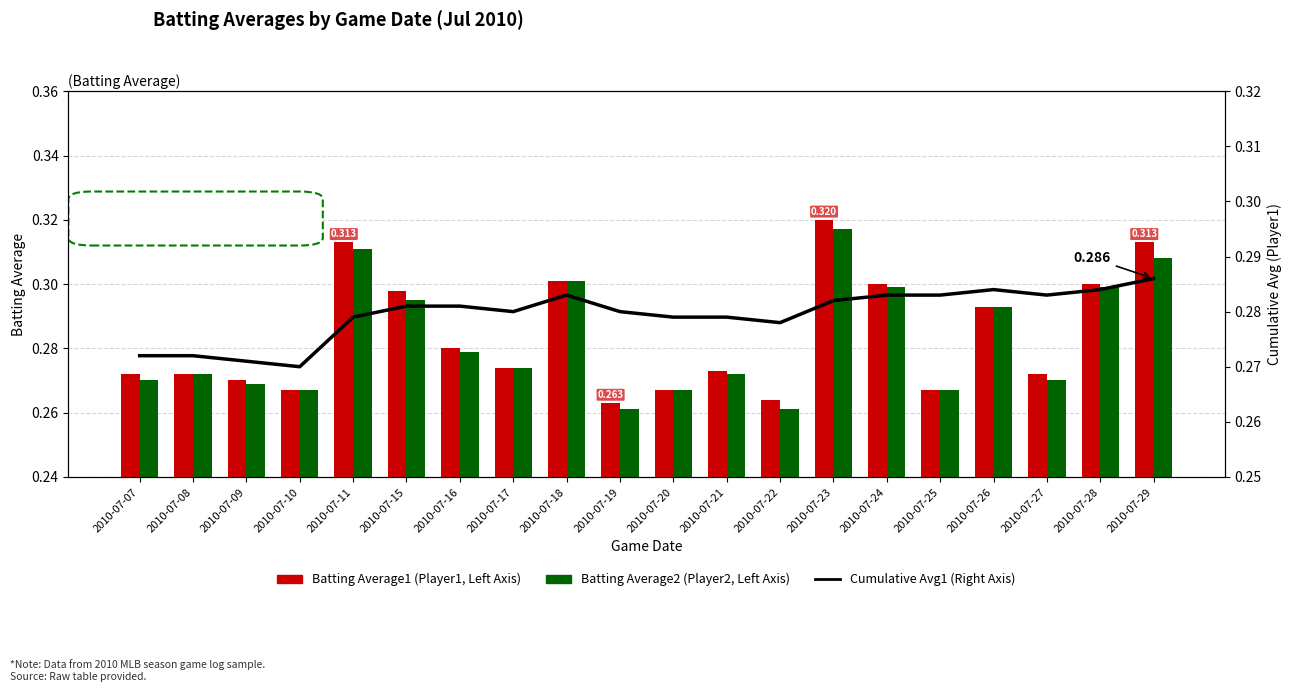

At which category does the chart reach its peak across all series?

2010-07-23